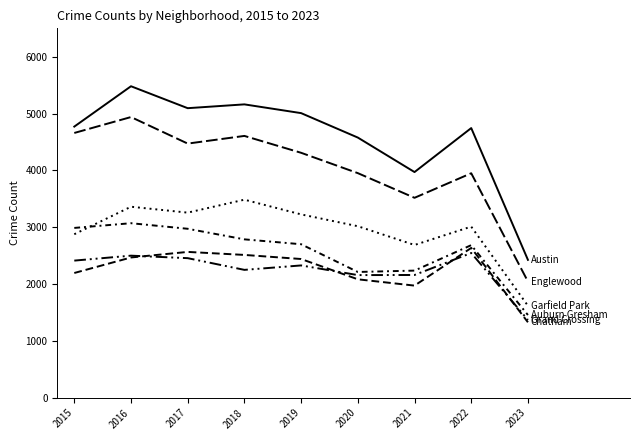

Does the chart display data point markers on the line(s)?

No